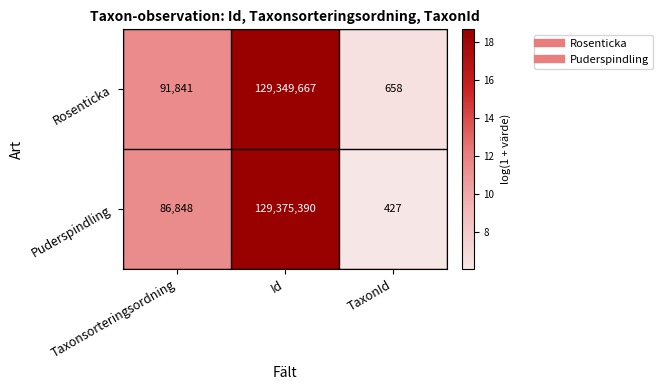

What value does the Puderspindling series have at Id, to the nearest 10?

129375390